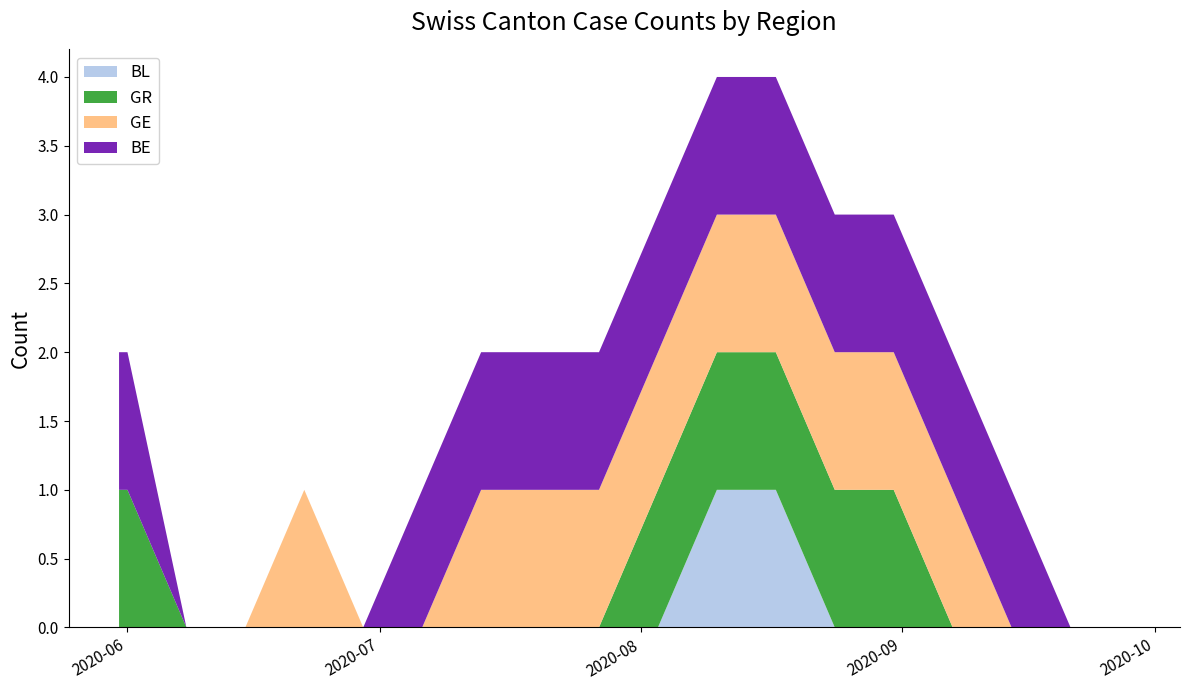

Does the chart have visible grid lines?

No